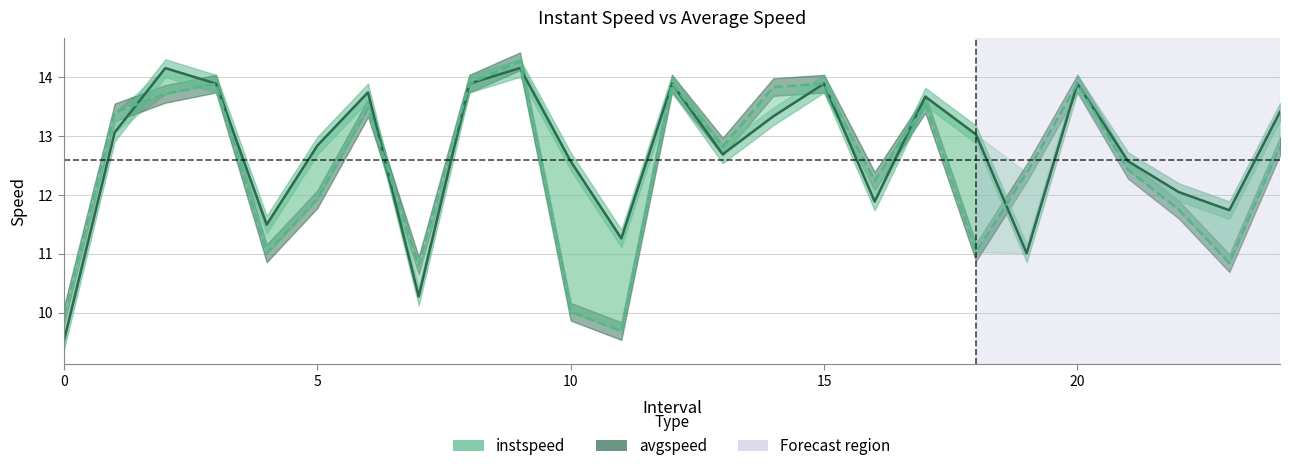

Is this an area chart (filled region under the line)?

No